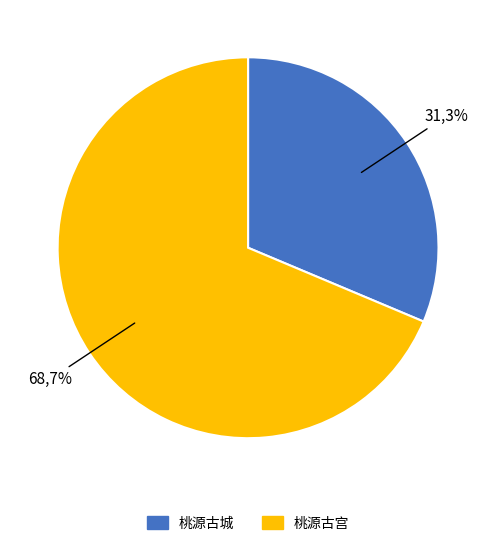

What is the majority slice?

桃源古宫